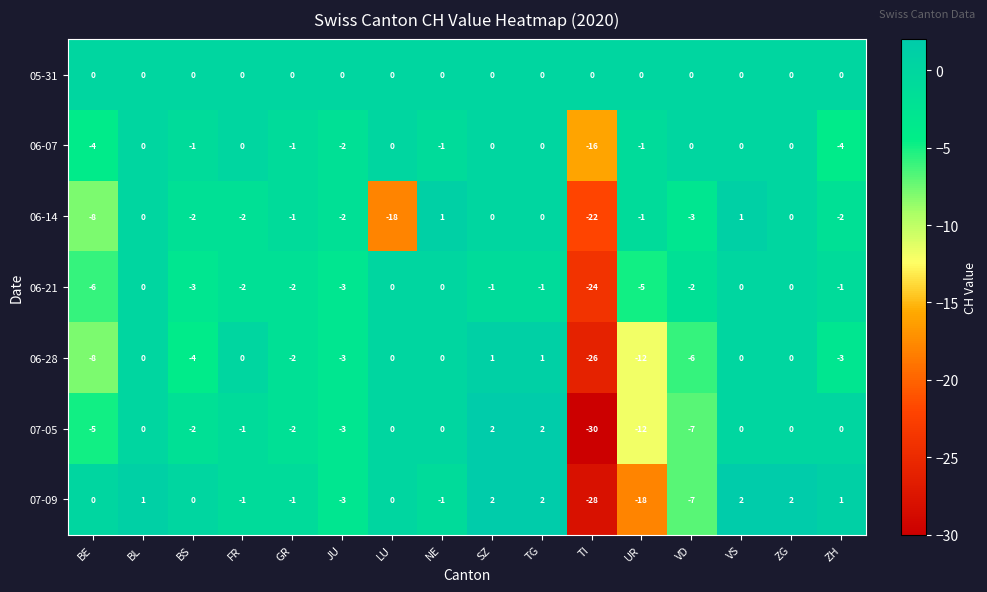

The value of 07-05 at LU is -22. True or false?

False